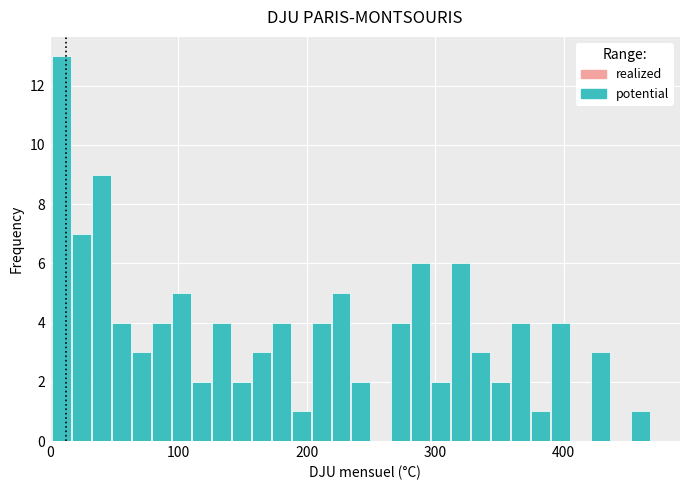

Around what value on the x-axis is the tallest bar? Give the approximate position of its centre, as read against the axis.

10